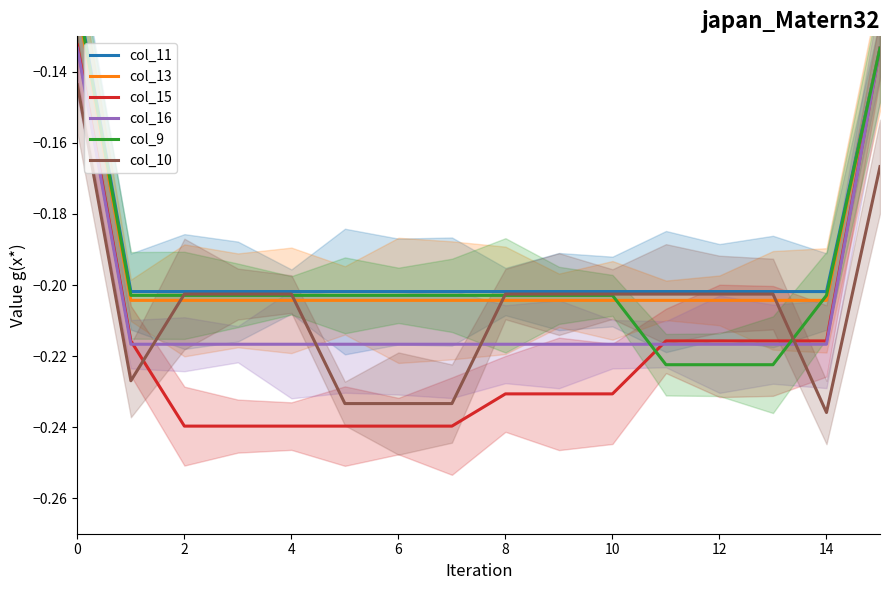

Is it true that col_15 equals -0.3 at 10?

False